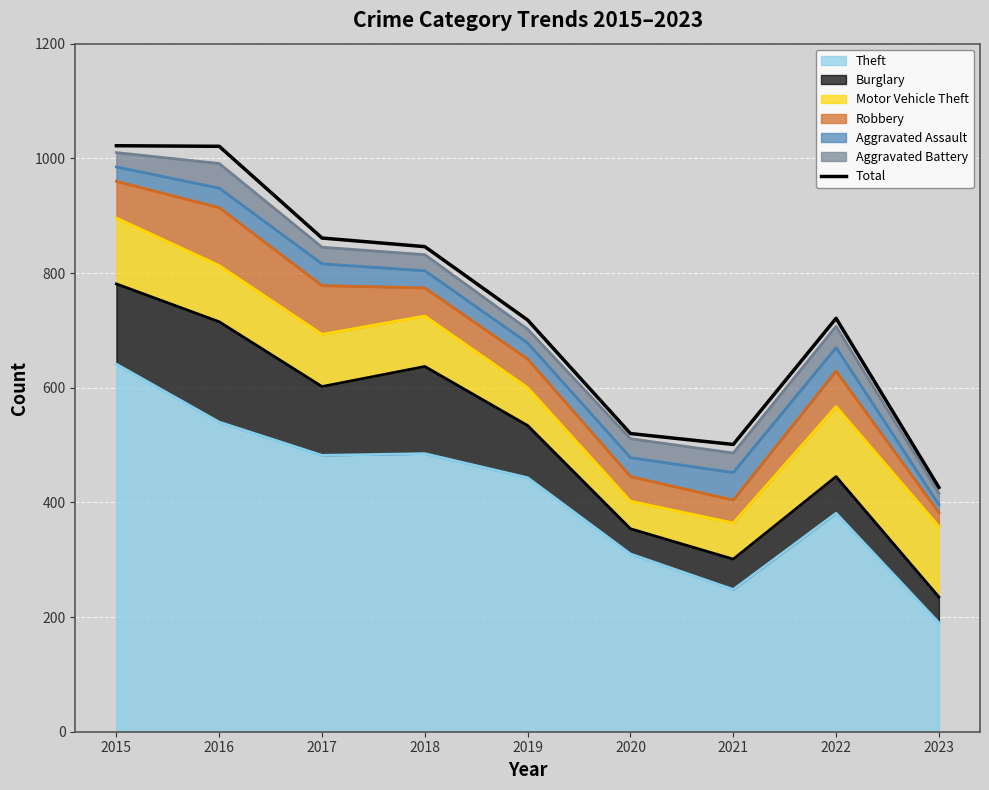

How many interior local valleys (lower than both neighbors) does the data have?

1